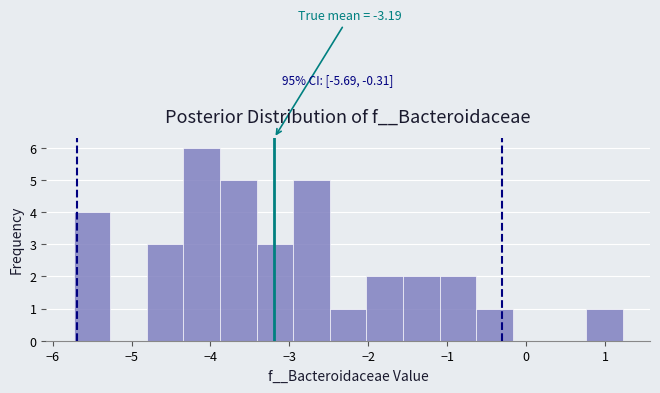

Over which range of the x-axis is the bar tallest?

-4.3 to -3.9